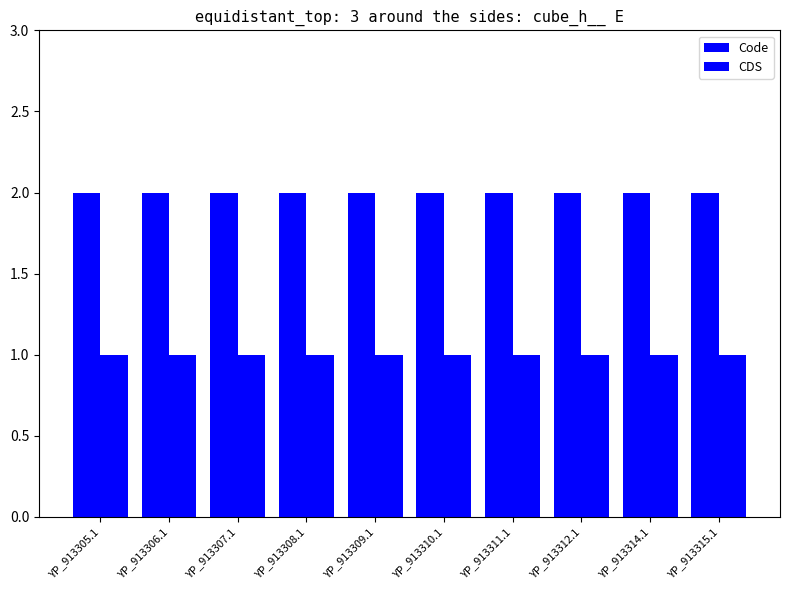

At how many categories does at least one series exceed 1?

10